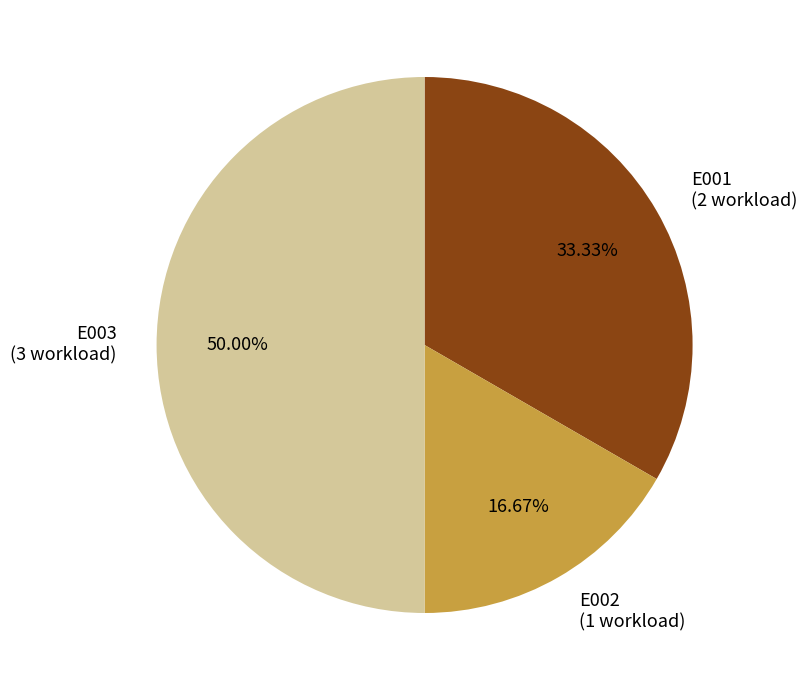

To the nearest percent, what is the difference between the largest and smallest slice percentages?

33%